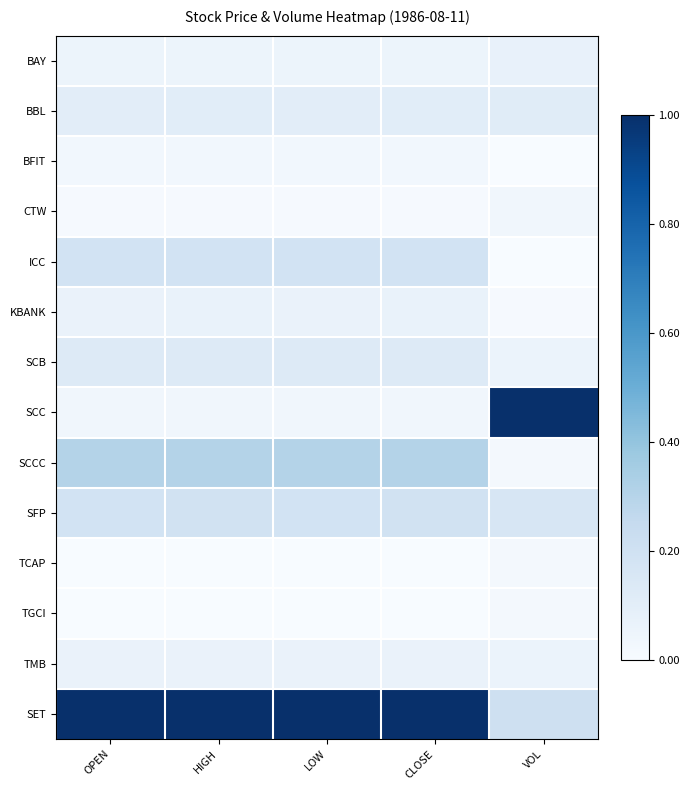

Reading left to right, transcribe all the data shown in this chart.

BAY: OPEN=0.1	HIGH=0.1	LOW=0.1	CLOSE=0.1	VOL=0.1
BBL: OPEN=0.1	HIGH=0.1	LOW=0.1	CLOSE=0.1	VOL=0.1
BFIT: OPEN=0.0	HIGH=0.0	LOW=0.0	CLOSE=0.0	VOL=0.0
CTW: OPEN=0.0	HIGH=0.0	LOW=0.0	CLOSE=0.0	VOL=0.0
ICC: OPEN=0.2	HIGH=0.2	LOW=0.2	CLOSE=0.2	VOL=0.0
KBANK: OPEN=0.1	HIGH=0.1	LOW=0.1	CLOSE=0.1	VOL=0.0
SCB: OPEN=0.1	HIGH=0.1	LOW=0.1	CLOSE=0.1	VOL=0.1
SCC: OPEN=0.0	HIGH=0.0	LOW=0.0	CLOSE=0.0	VOL=1.0
SCCC: OPEN=0.3	HIGH=0.3	LOW=0.3	CLOSE=0.3	VOL=0.0
SFP: OPEN=0.2	HIGH=0.2	LOW=0.2	CLOSE=0.2	VOL=0.2
TCAP: OPEN=0.0	HIGH=0.0	LOW=0.0	CLOSE=0.0	VOL=0.0
TGCI: OPEN=0.0	HIGH=0.0	LOW=0.0	CLOSE=0.0	VOL=0.0
TMB: OPEN=0.1	HIGH=0.1	LOW=0.1	CLOSE=0.1	VOL=0.1
SET: OPEN=1.0	HIGH=1.0	LOW=1.0	CLOSE=1.0	VOL=0.2